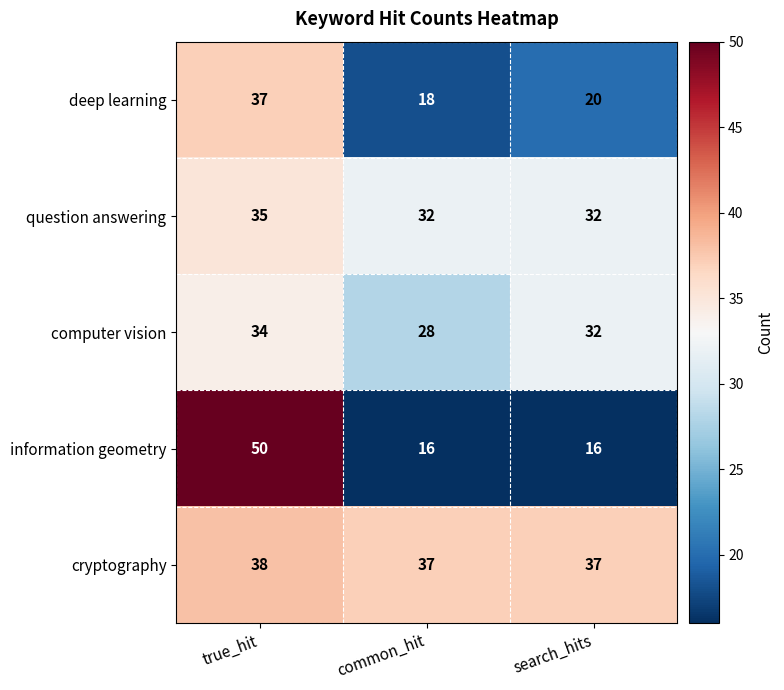

What is the maximum value shown in the chart?

50